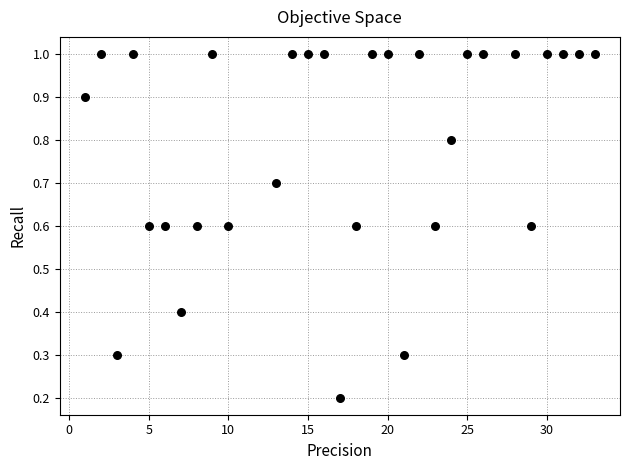

What is the range of X values (max minus min)?

32.0